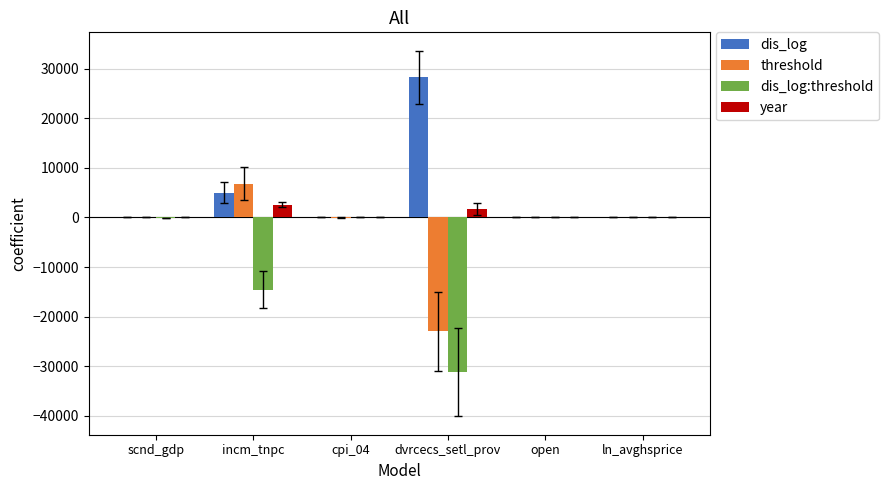

What is the sum of all year values?

4329.4